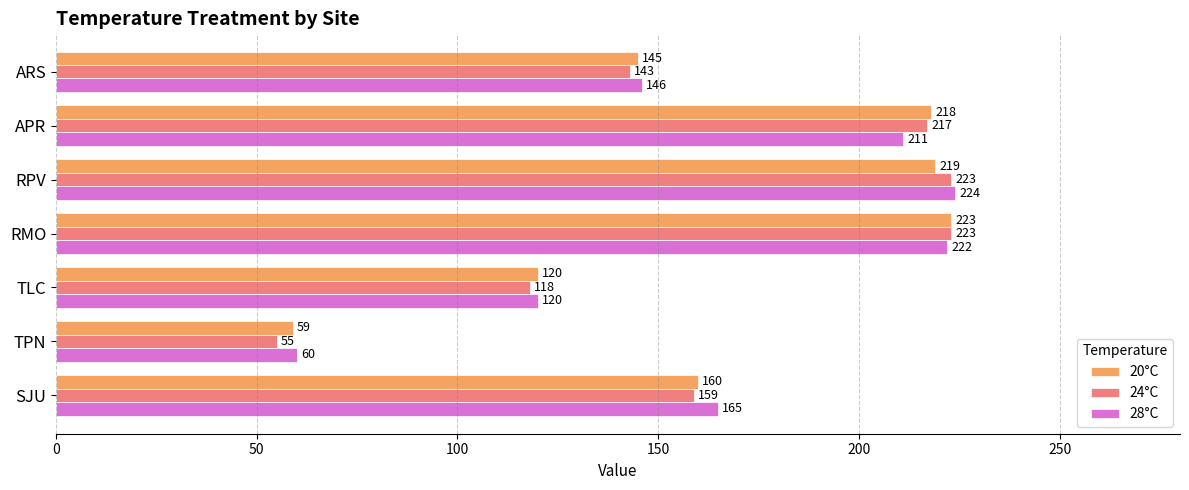

Rank the series by their average value, from highest to lowest.

28°C, 20°C, 24°C